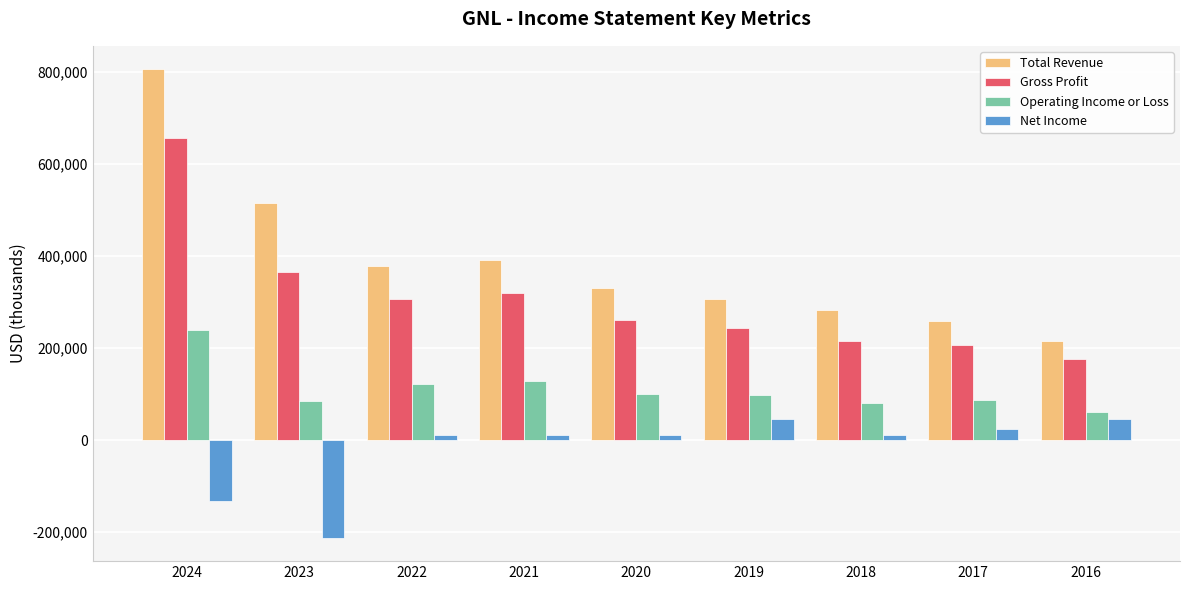

What is the difference between the maximum and minimum values in the Operating Income or Loss series?

179600